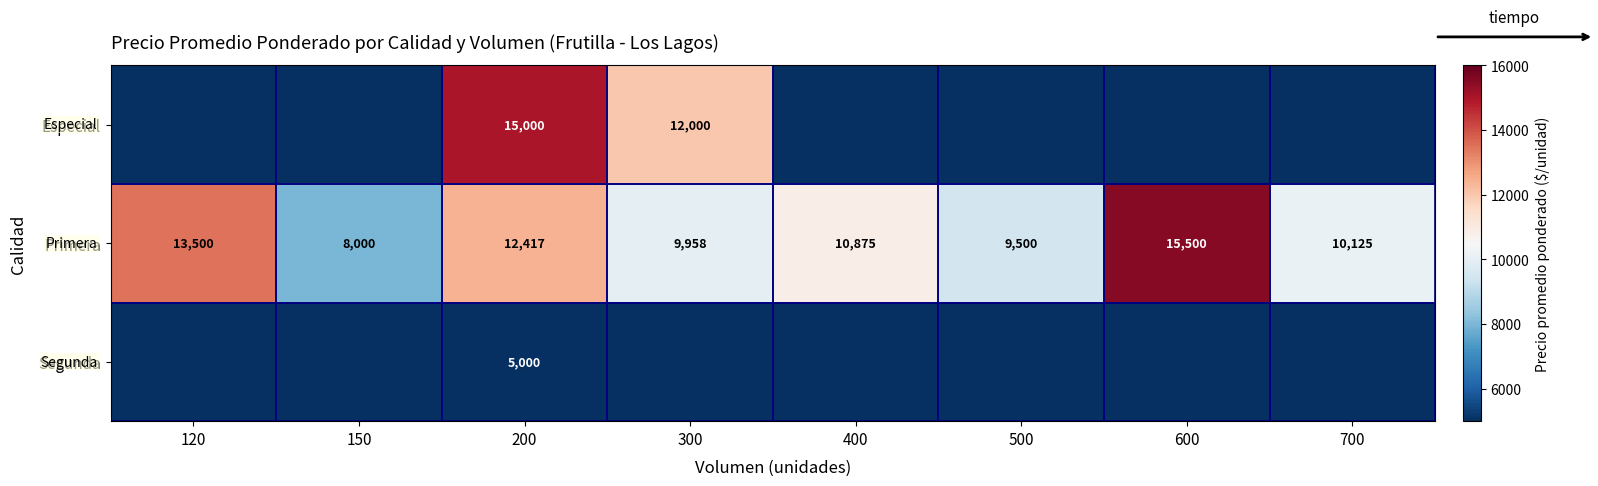

True or false: Especial has a value of 17010 at 300.

False